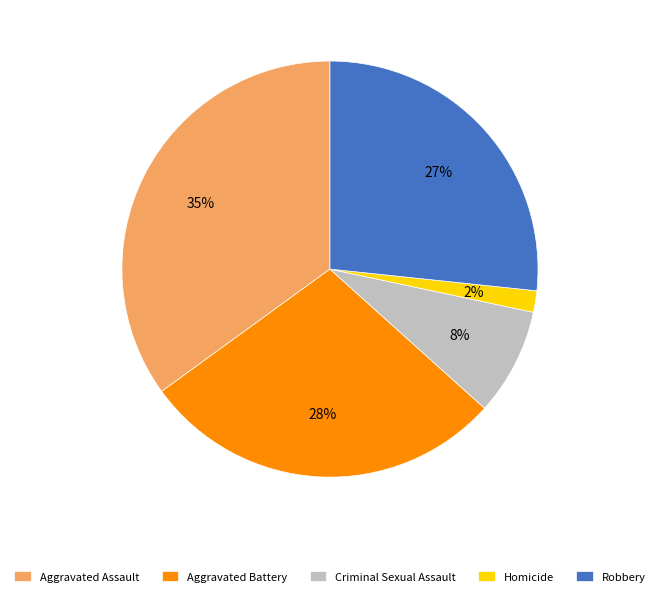

Is there a majority slice in this chart?

No